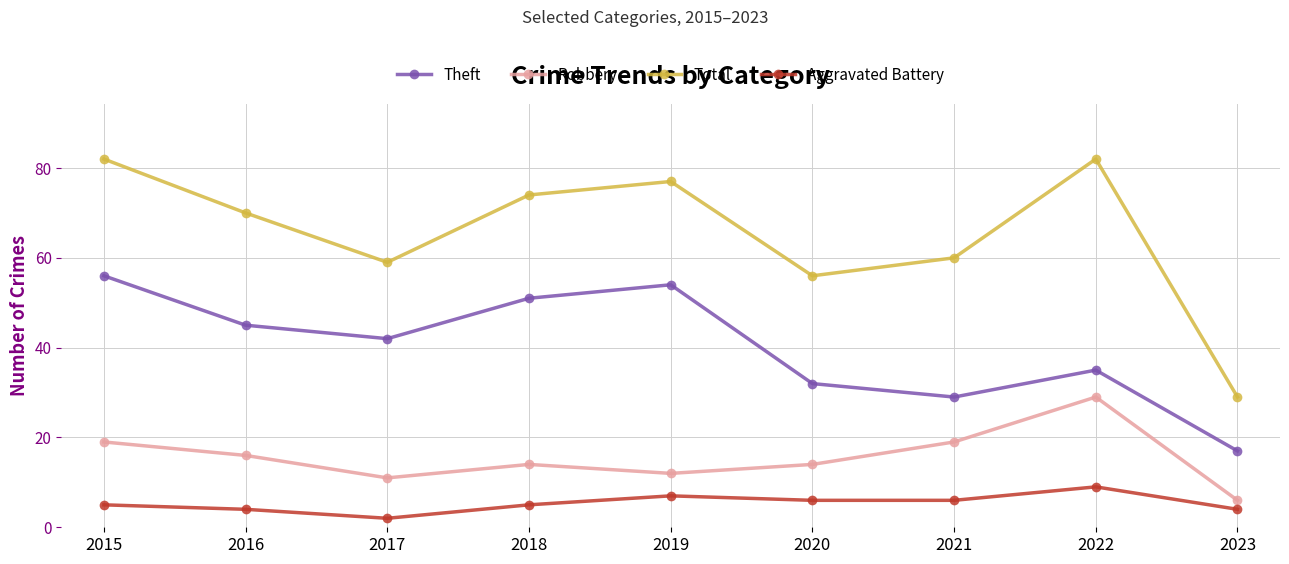

What is the average value of the Robbery series?

16